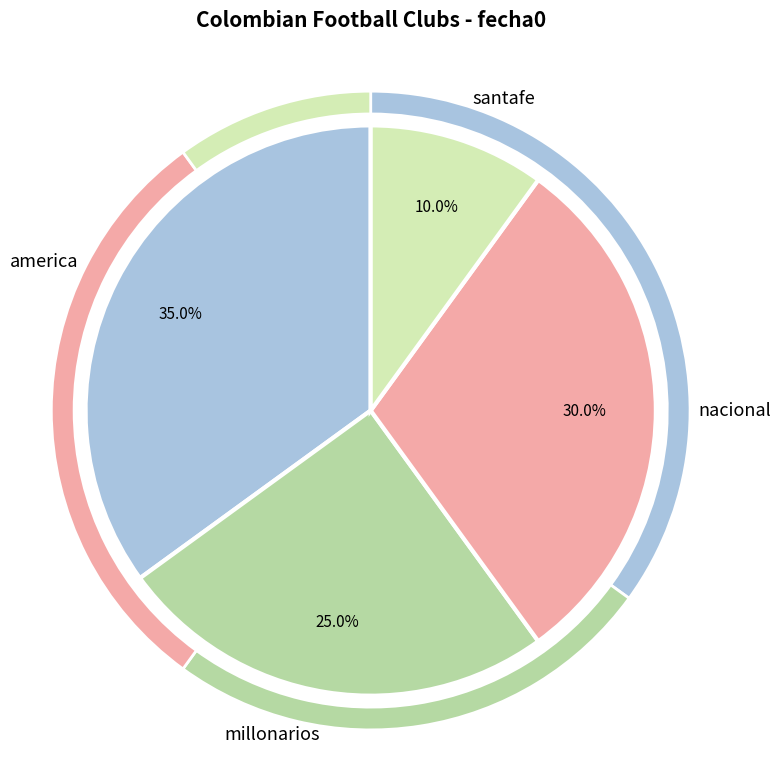

Which slice is the largest?

america